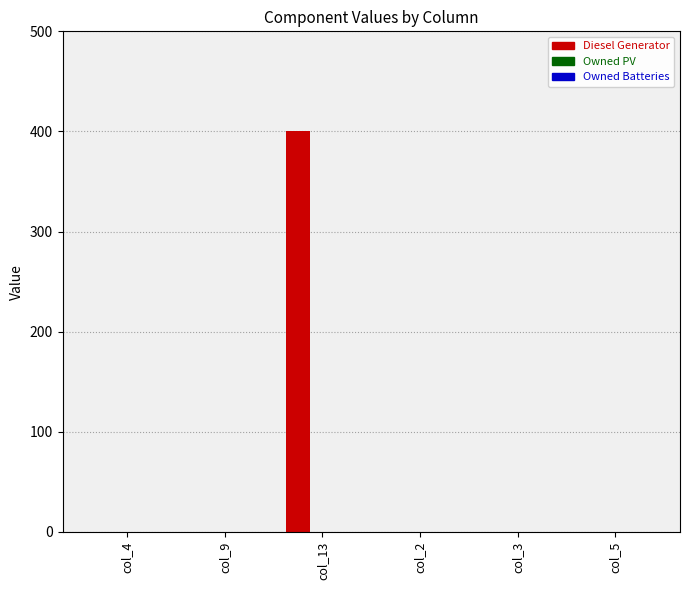

Is it true that the value at col_13 is 400?

True